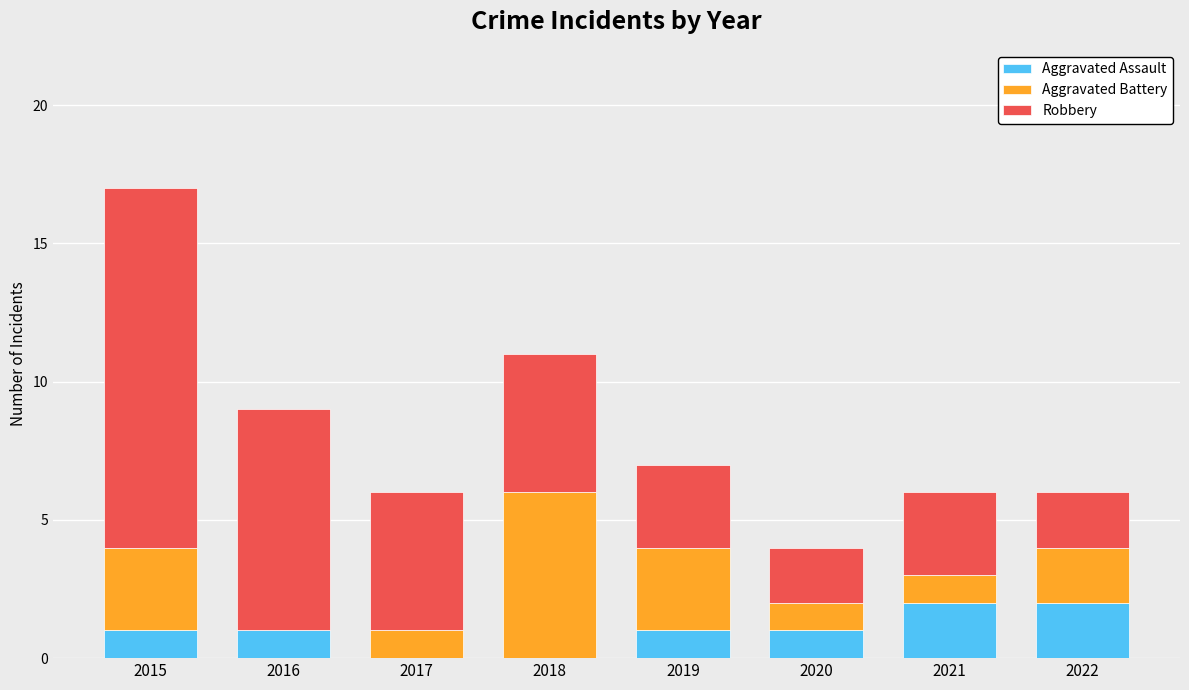

What is the total value across all series at 2017?

6